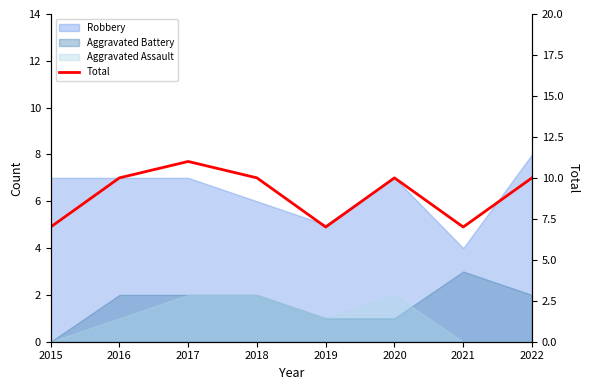

Read the value at 2015.

7